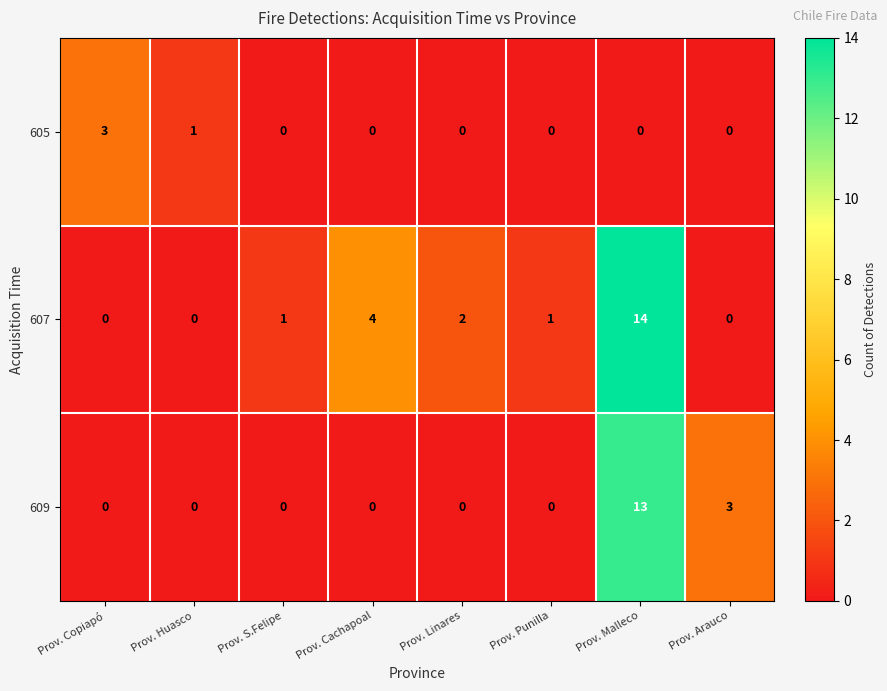

Which series has the widest spread of values?

607